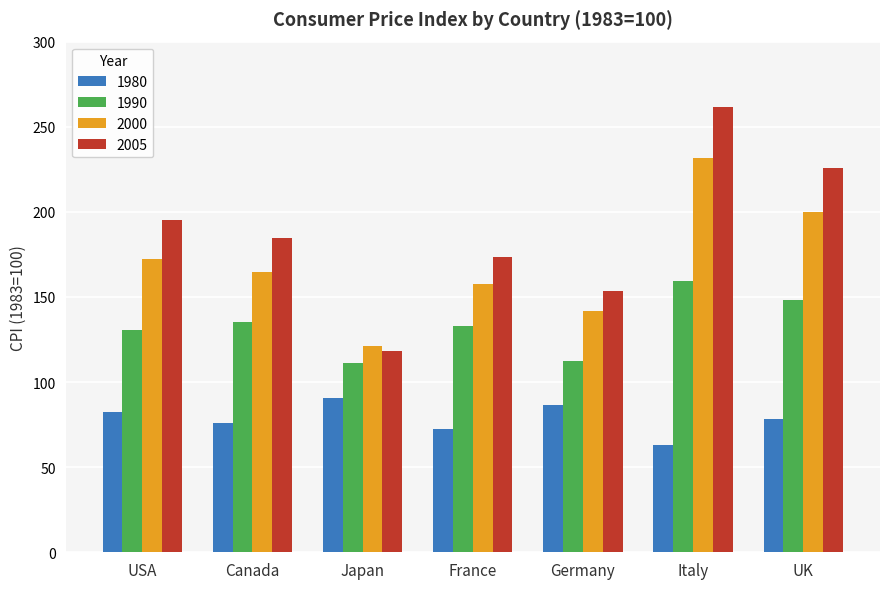

Are the bars grouped side by side (vs. stacked)?

Yes